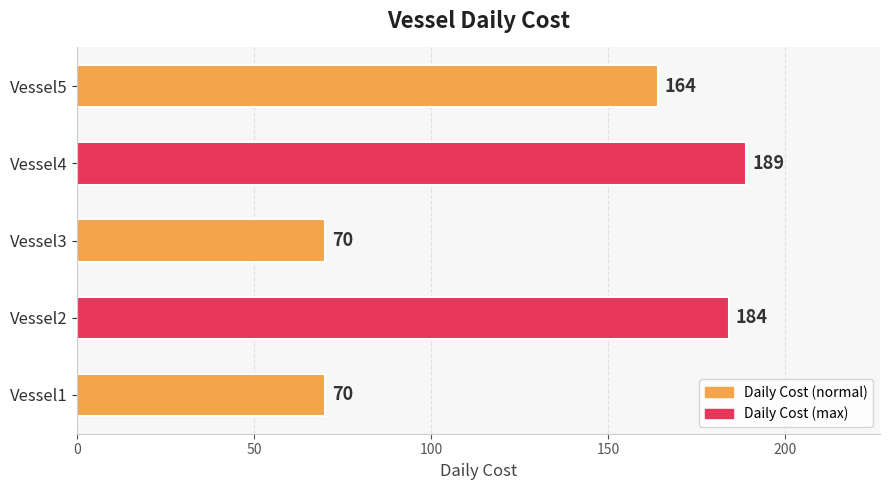

Is it true that the value at Vessel1 is 120?

False